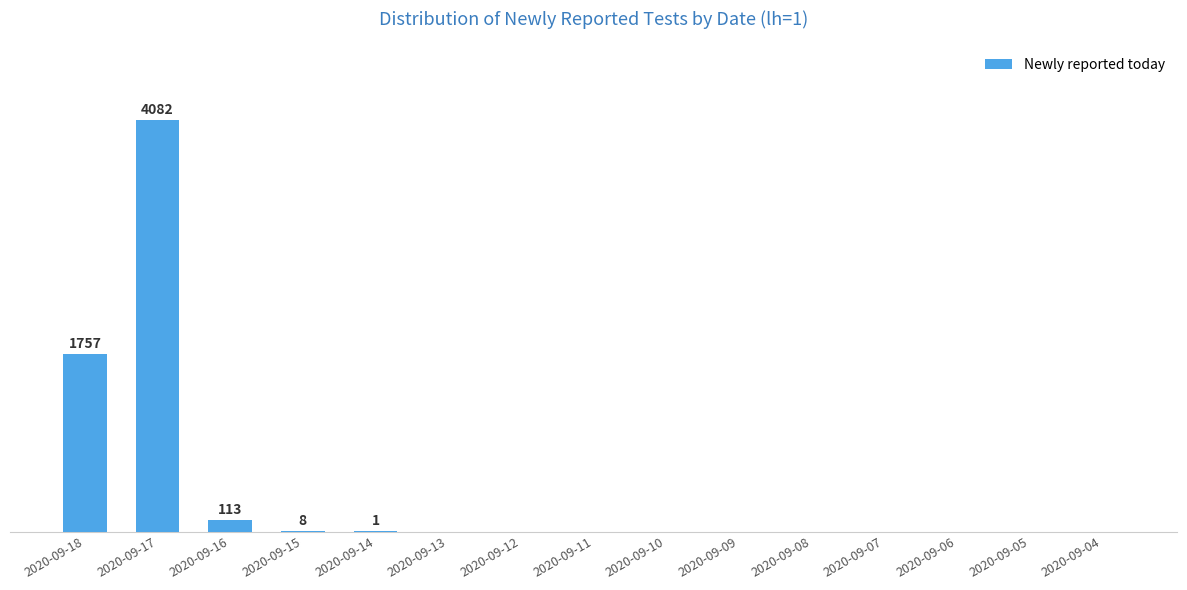

Are the bars horizontal?

No